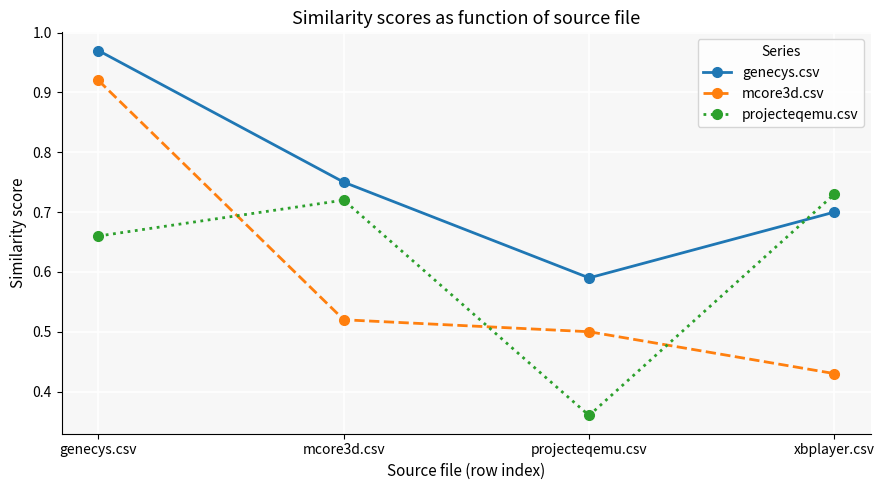

What is the sum of all genecys.csv values?

3.0